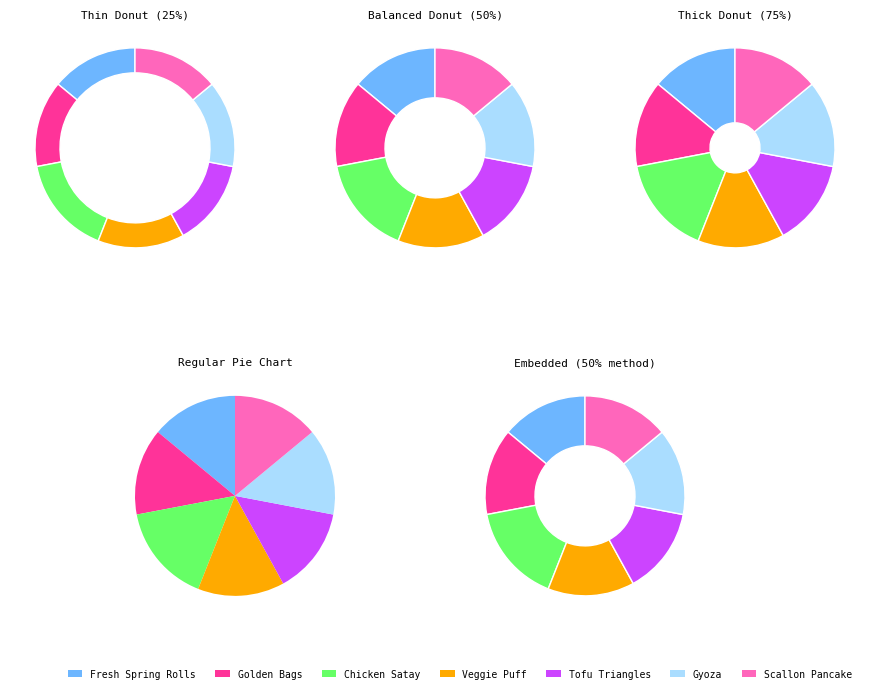

Rank the categories by value from lowest to highest.

Fresh Spring Rolls, Golden Bags, Veggie Puff, Tofu Triangles, Gyoza, Scallon Pancake, Chicken Satay